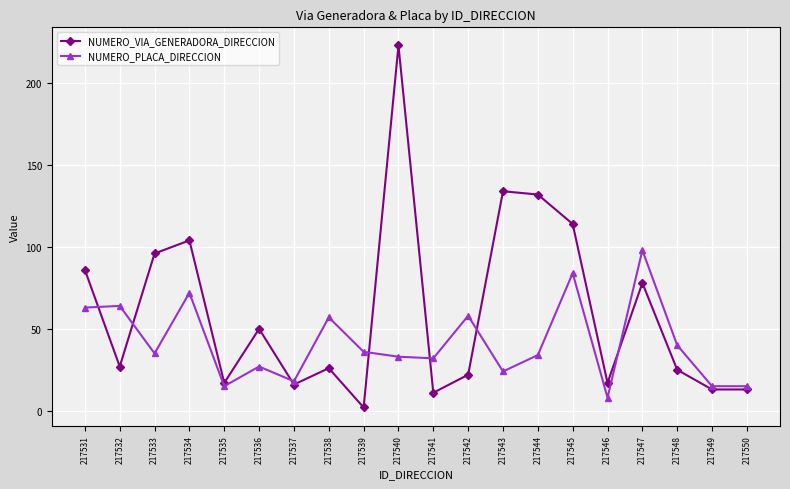

At which category does NUMERO_VIA_GENERADORA_DIRECCION reach its first local valley?

217532